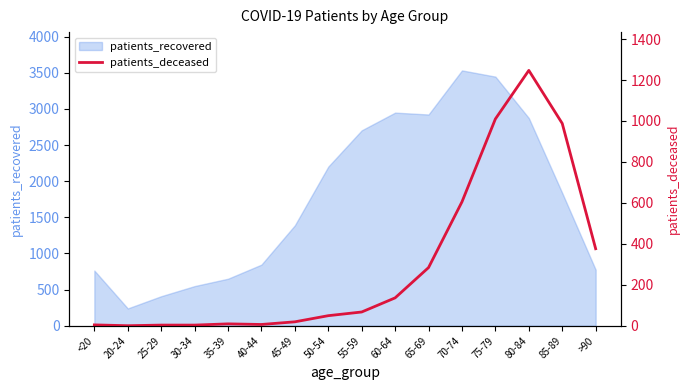

What is the label of the 5th point from the left?

35-39